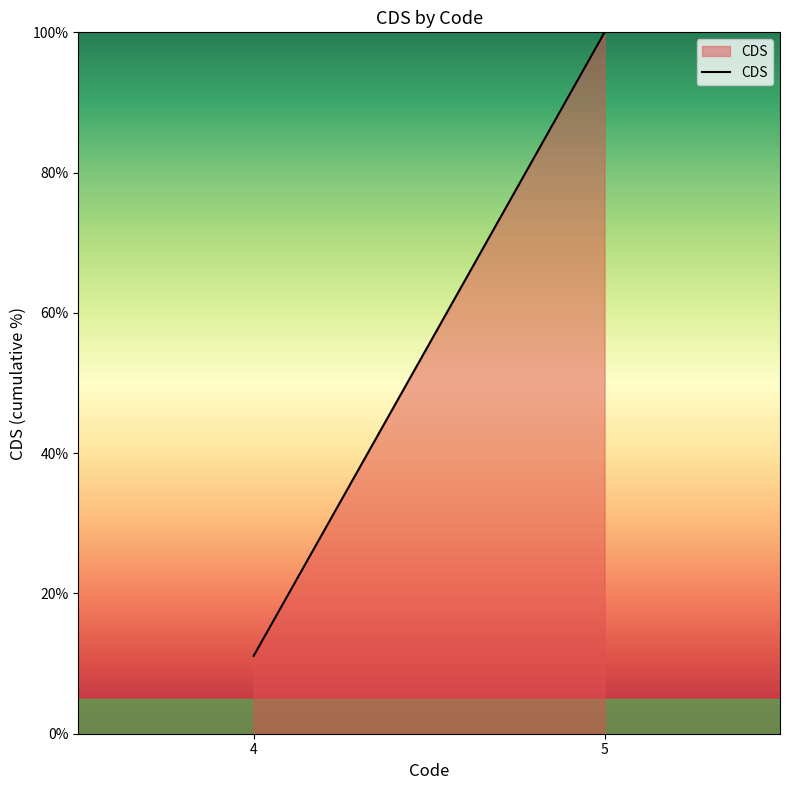

How many data points are less than 100?

1